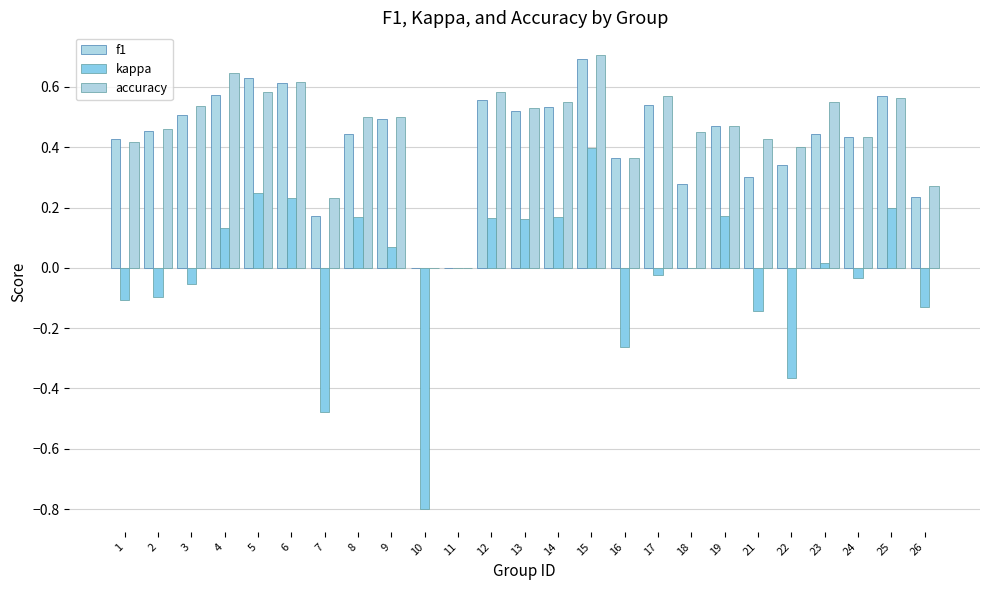

What is the difference between the second highest and second lowest values in the kappa series?

0.7